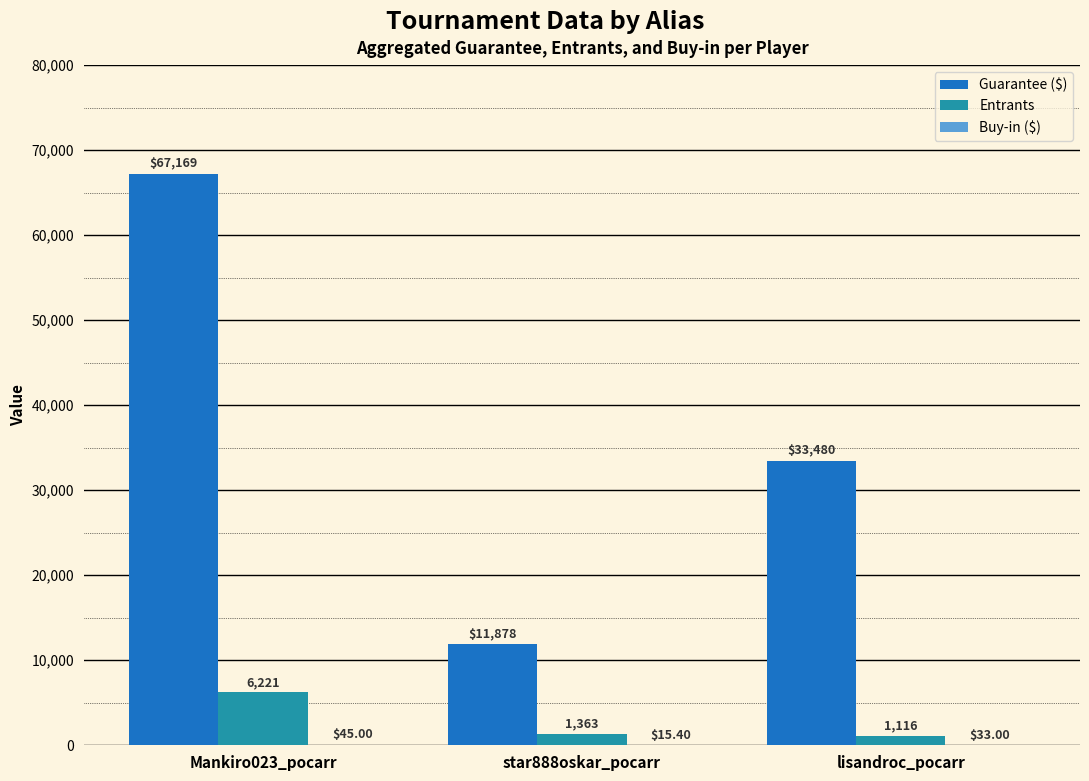

Where is Guarantee ($) nearest to the value 39523?

lisandroc_pocarr